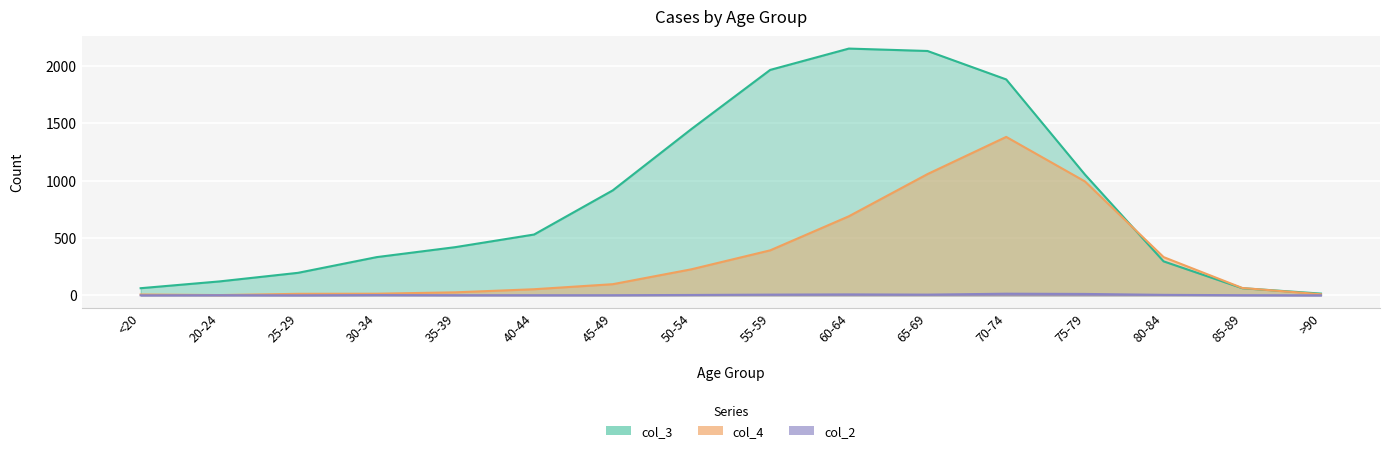

Does the chart display data point markers on the line(s)?

No